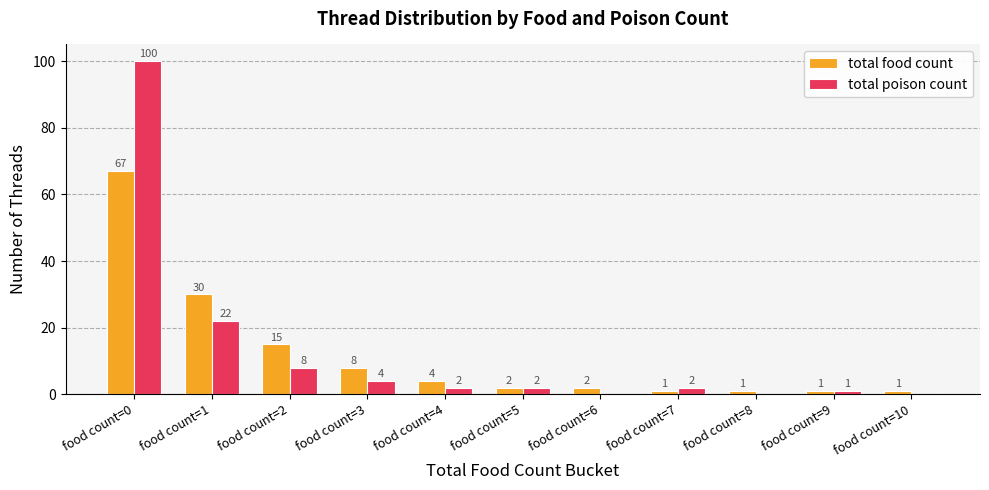

At which label is total poison count closest to 50?

food count=1